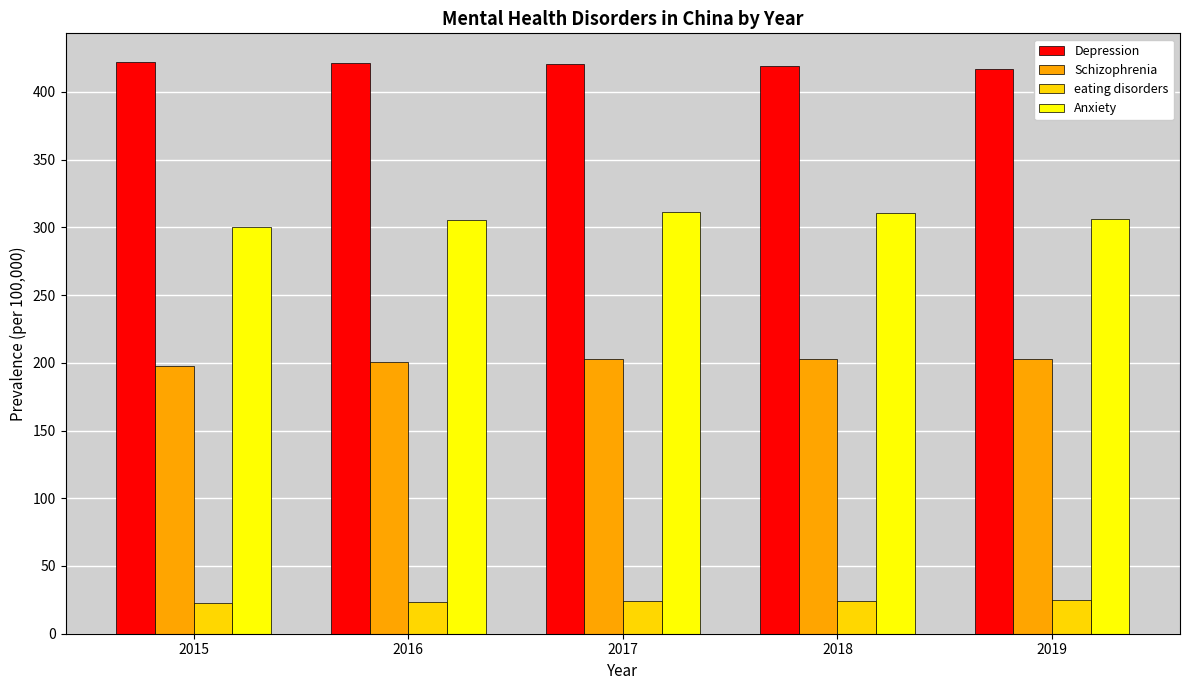

What is the sum of the Depression values at 2019 and 2017?

837.5